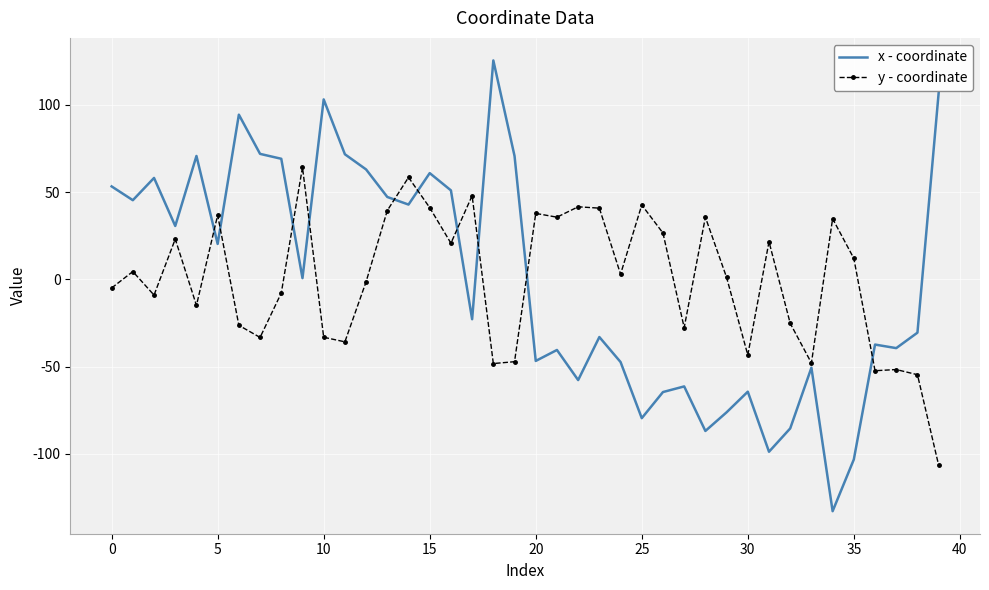

What is the minimum value for x - coordinate?

-132.8